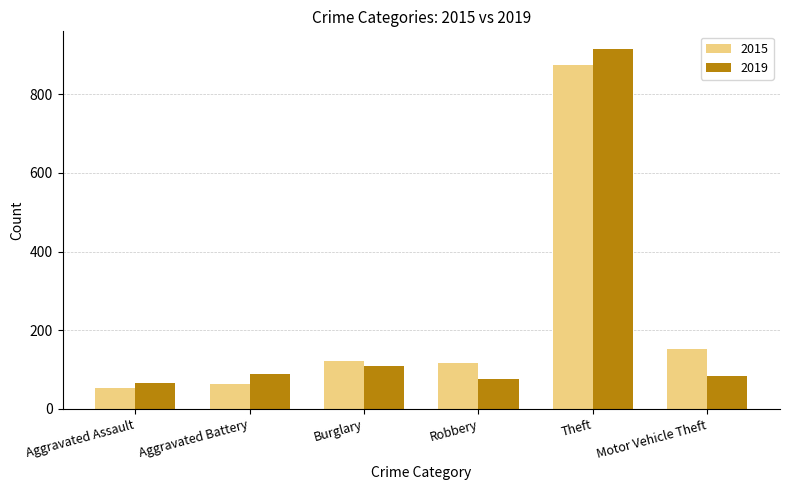

List the series in order of their peak value, lowest first.

2015, 2019